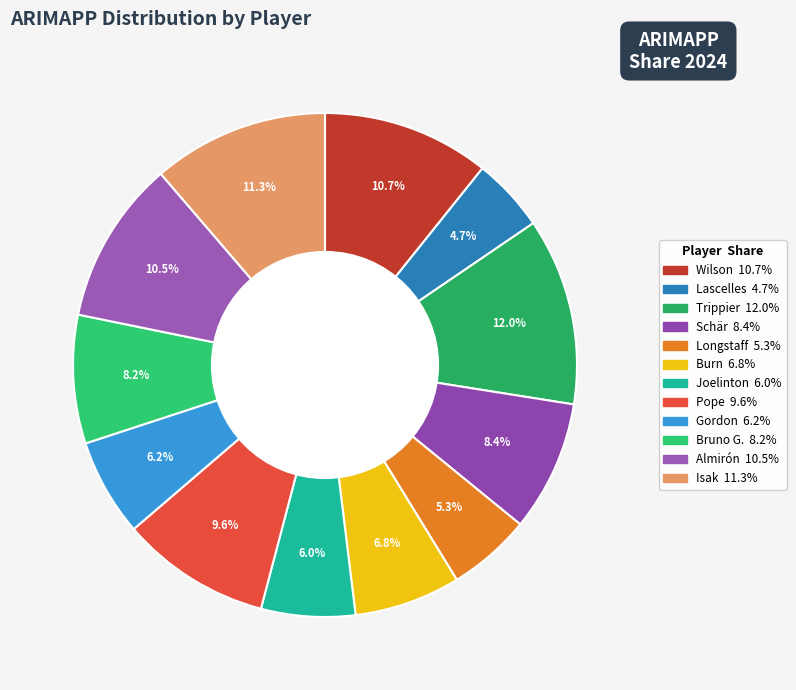

To the nearest percent, what is the average slice percentage?

8%